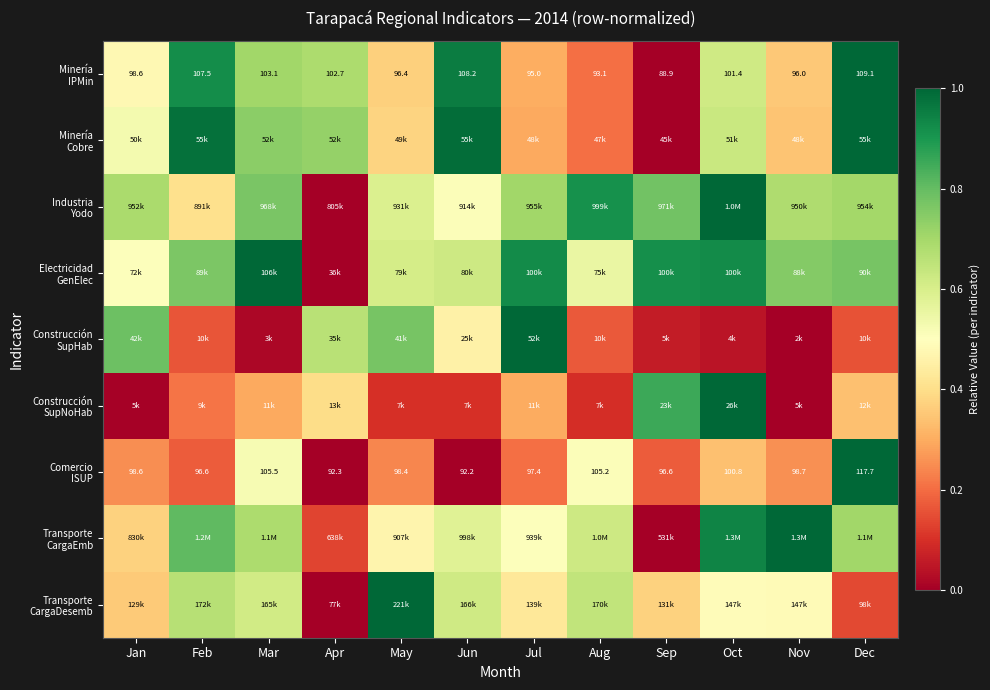

Rank the categories by Minería IPMin value from lowest to highest.

Sep, Aug, Jul, Nov, May, Jan, Oct, Apr, Mar, Feb, Jun, Dec